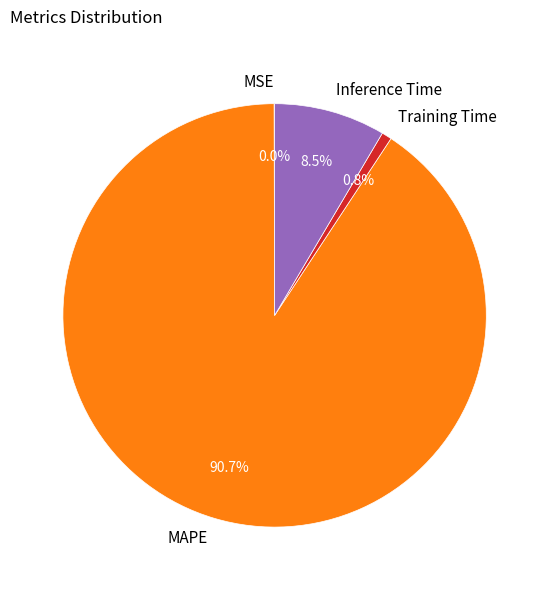

Combined, what portion of the pie is MAPE and Training Time?

91.5%